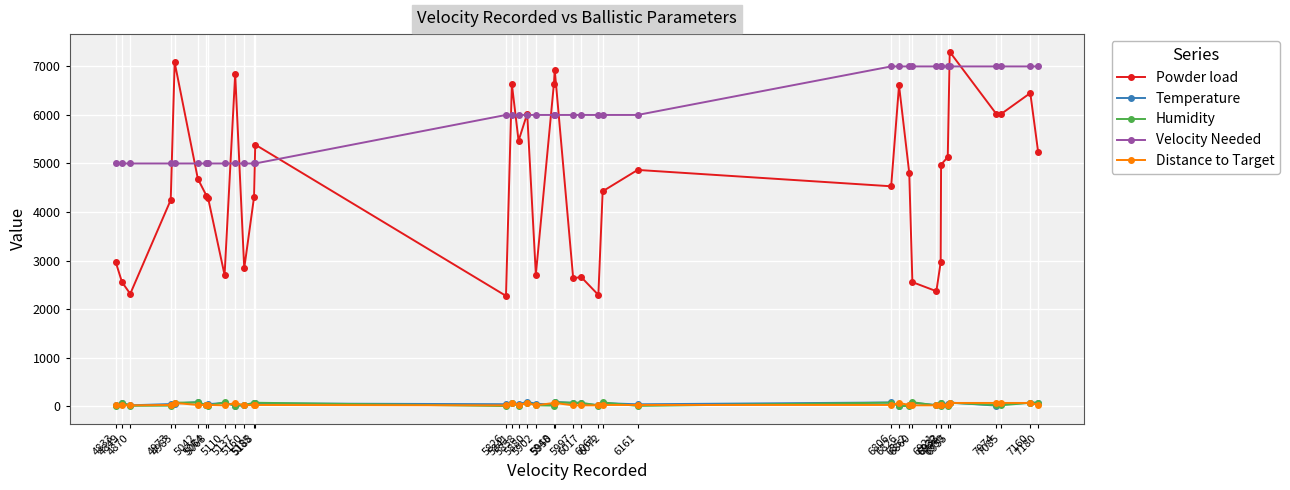

True or false: Powder load has a value of 6451 at 7160.

True